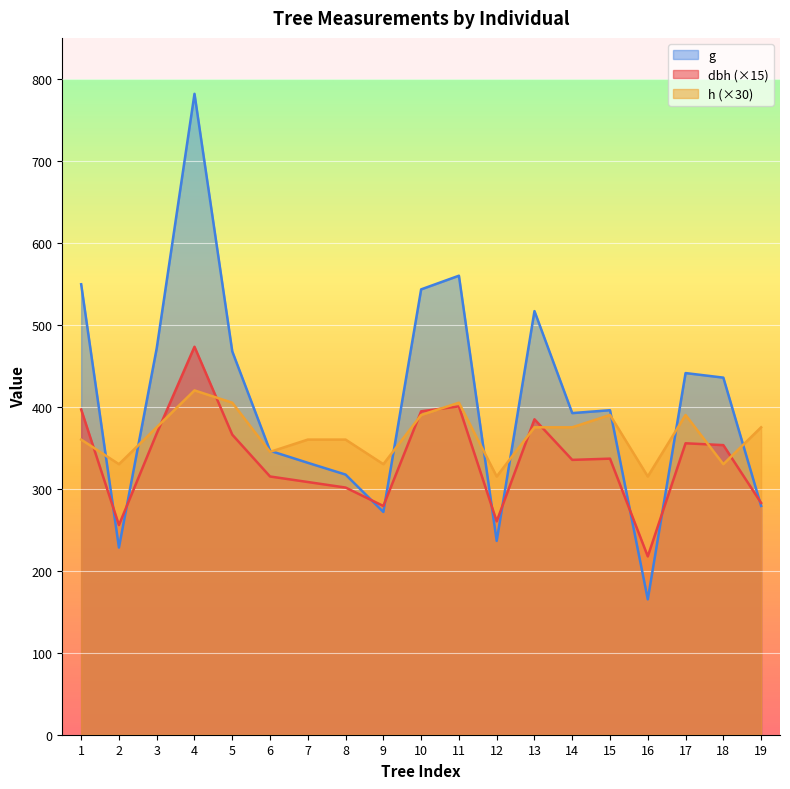

True or false: h has a value of 220.6 at 4.

False